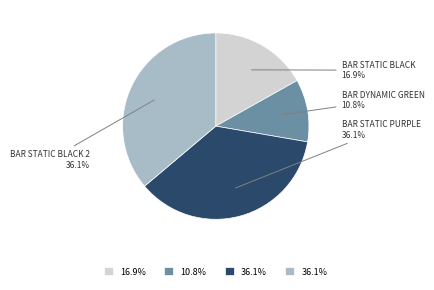

Is there any slice that represents more than half of the pie?

No